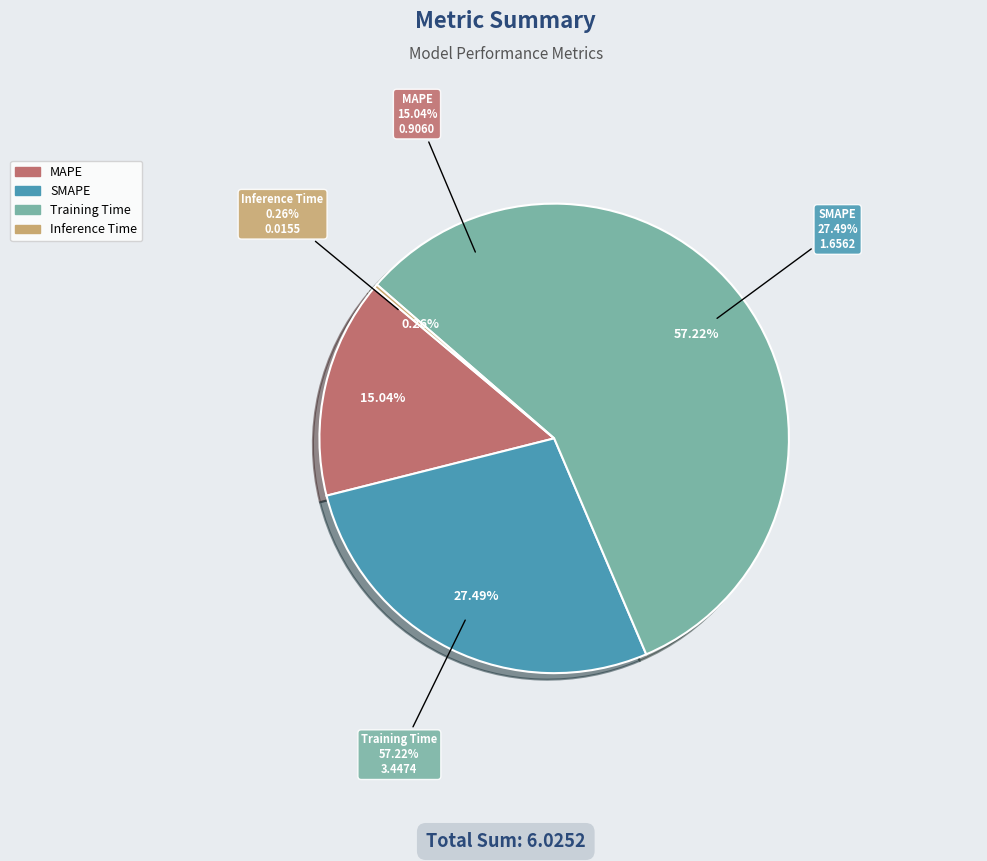

Count the number of slices in the pie.

4